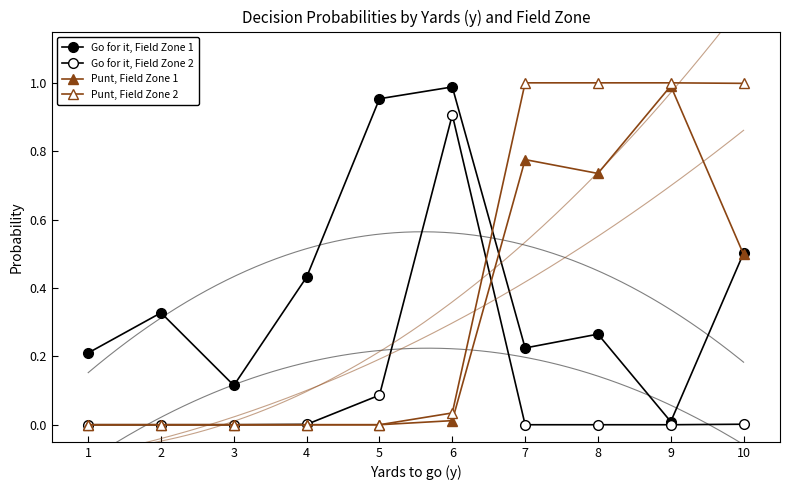

At which category is the sum across all series the highest?

7